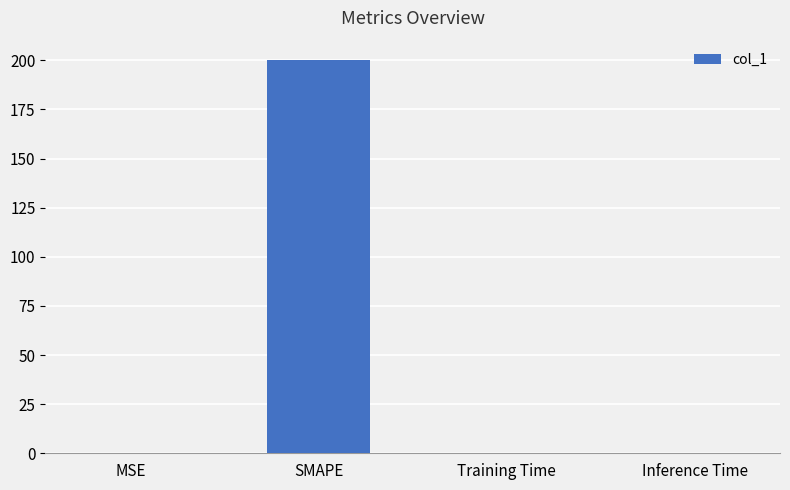

What is the sum of all values?

200.8